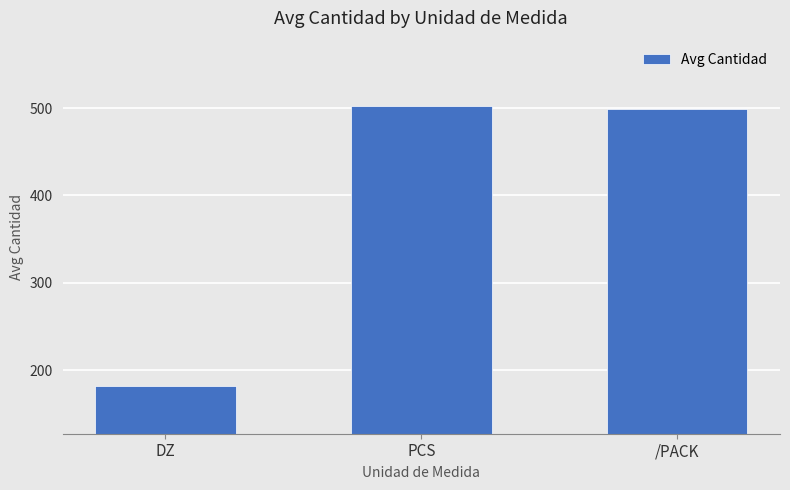

What is the label of the 2nd bar from the left?

PCS